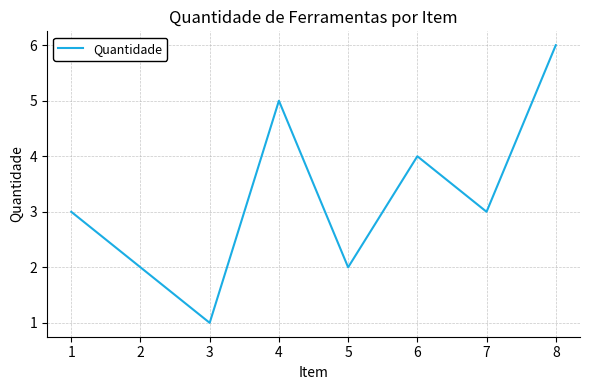

True or false: there are more than 0 points higher than both neighbors.

True